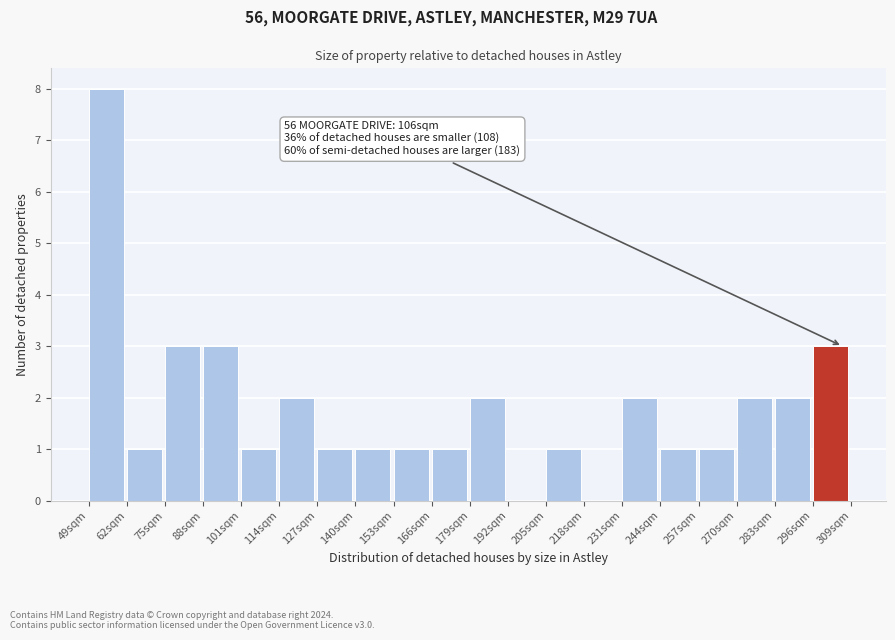

Reading left to right, transcribe all the data shown in this chart.

49sqm=8	62sqm=1	75sqm=3	88sqm=3	101sqm=1	114sqm=2	127sqm=1	140sqm=1	153sqm=1	166sqm=1	179sqm=2	192sqm=0	205sqm=1	218sqm=0	231sqm=2	244sqm=1	257sqm=1	270sqm=2	283sqm=2	296sqm=3